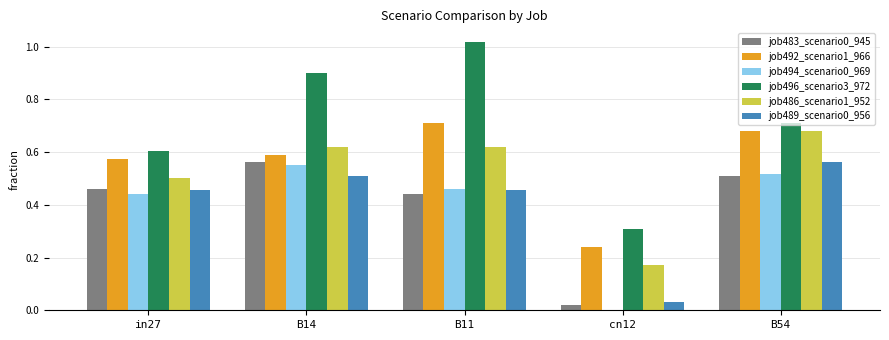

Is it true that job496_scenario3_972 equals 0.8 at in27?

False